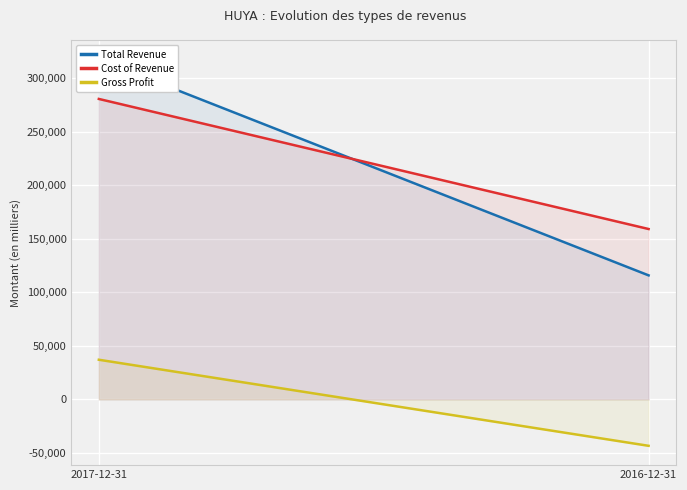

How many values in the Total Revenue series are below 317700?

1